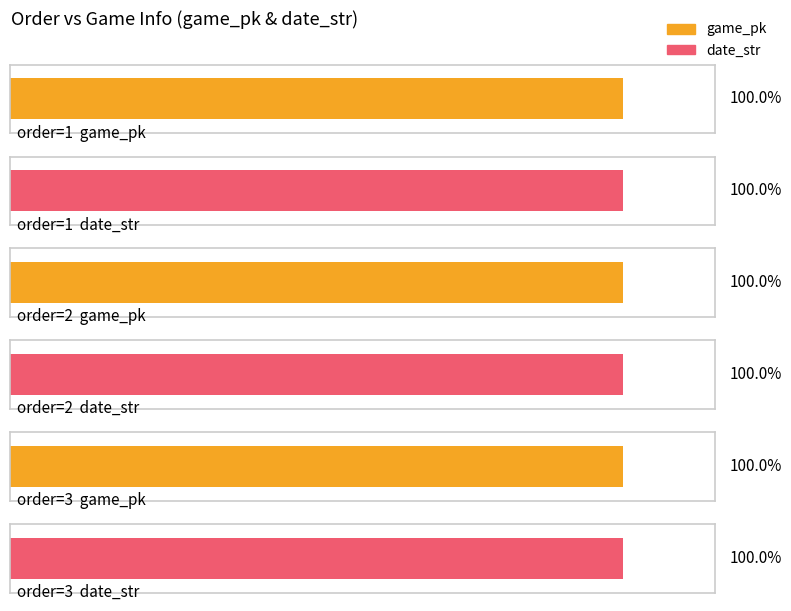

List the labels in order of date_str value, smallest first.

3, 2, 1